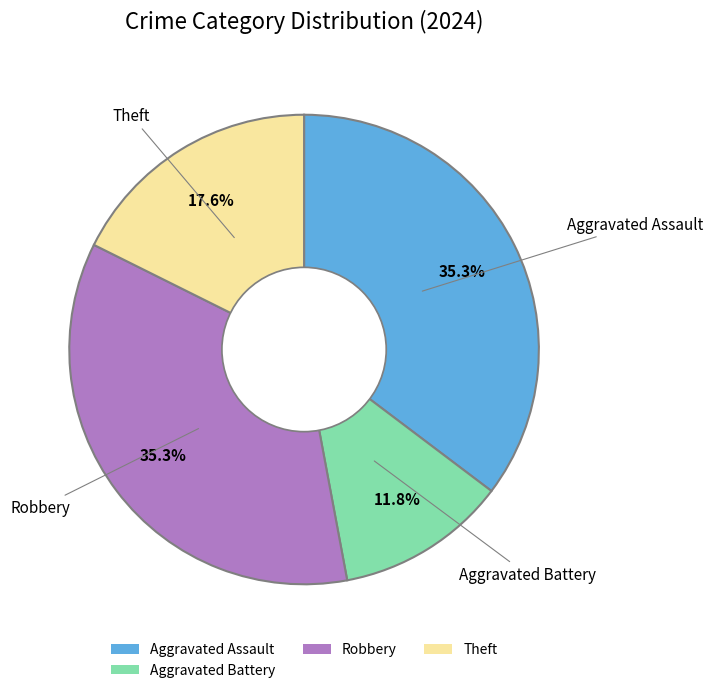

Does Theft represent more than half of the total?

No